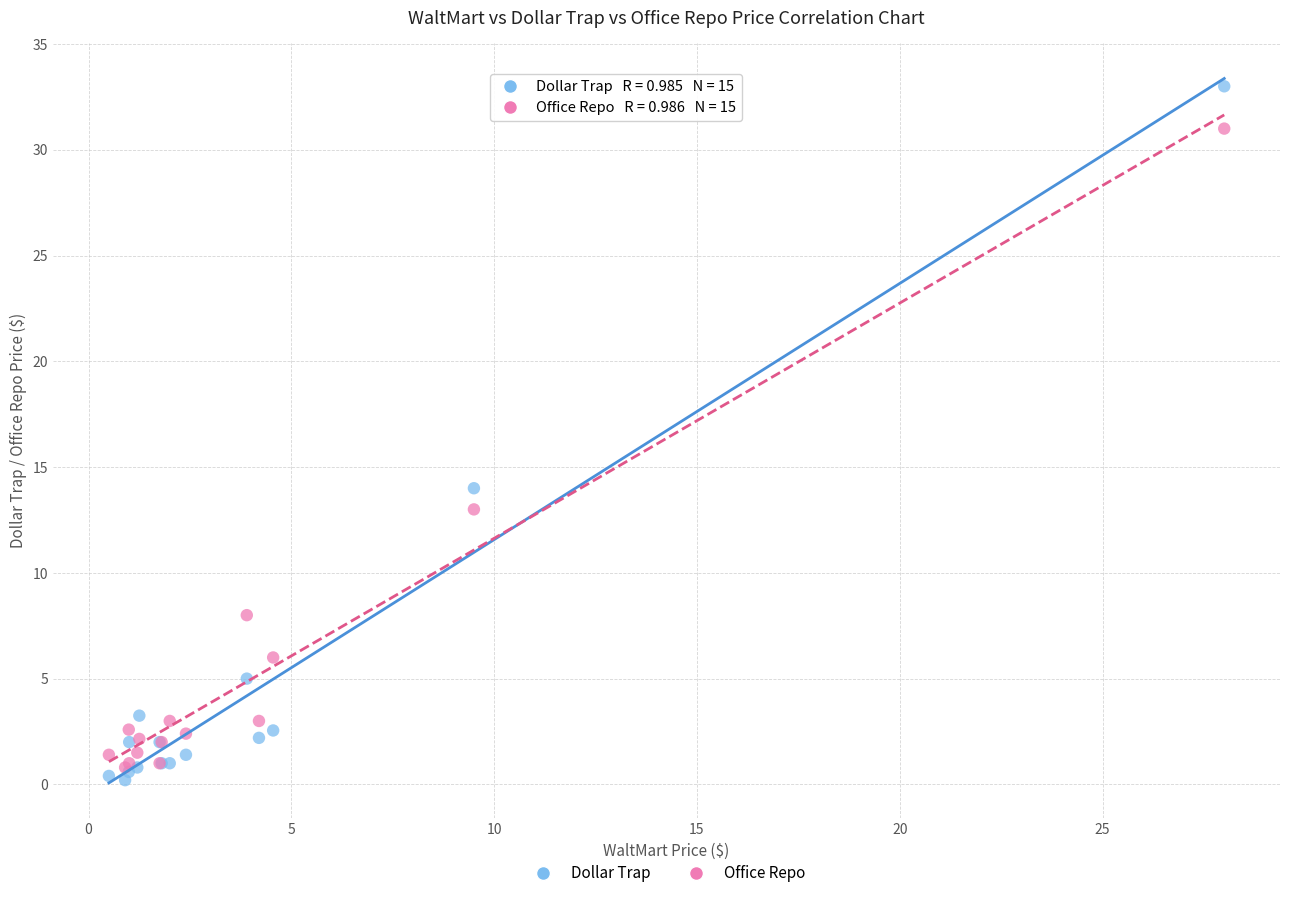

In the Office Repo series, what Y value is closest to 15?

13.0